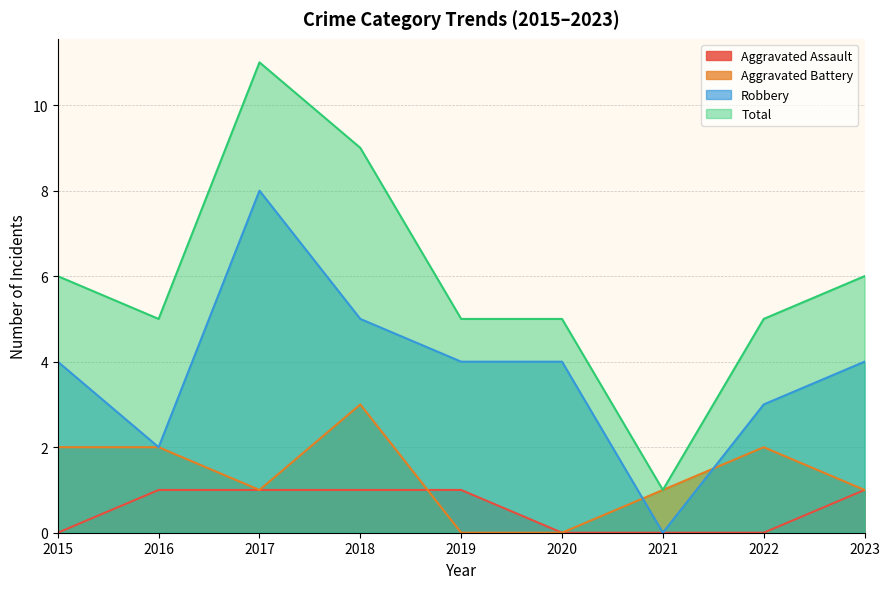

The Aggravated Assault series shows 1 at 2018. True or false?

True